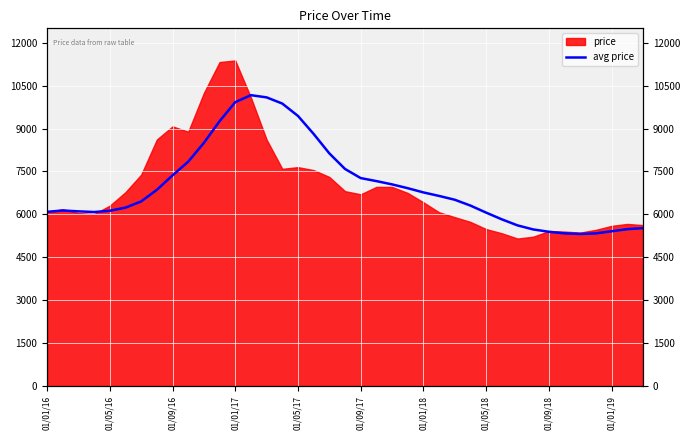

Reading left to right, extract all data points from this chart.

6090.1	6135.9	6106.5	6083.0	6127.7	6236.1	6452.8	6858.5	7362.9	7842.3	8498.6	9256.0	9920.6	10164.8	10088.1	9872.1	9439.8	8810.5	8132.4	7587.5	7268.8	7163.7	7048.6	6915.7	6767.9	6644.9	6511.9	6308.0	6062.5	5827.8	5616.9	5474.7	5393.3	5337.1	5316.7	5336.5	5410.1	5484.5	5519.5